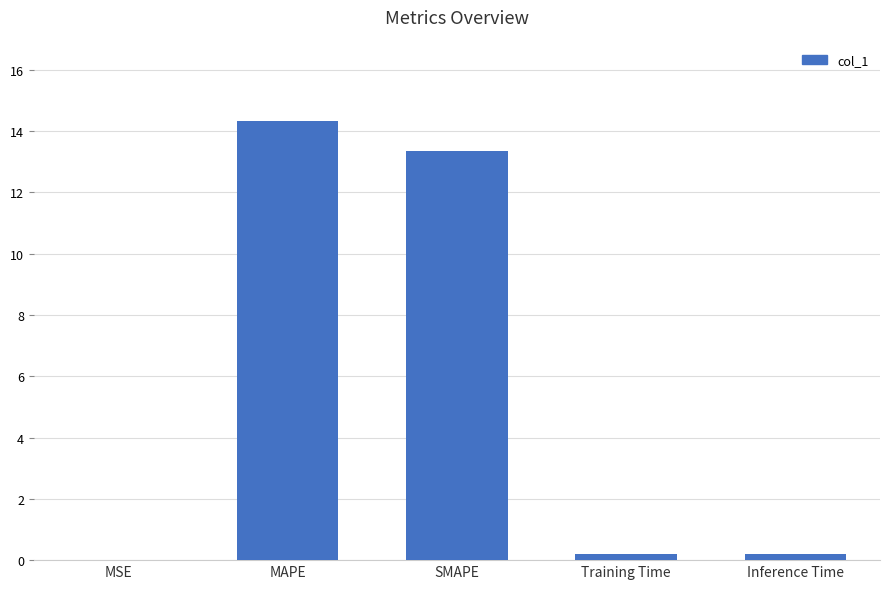

Which label corresponds to the largest value in the chart?

MAPE